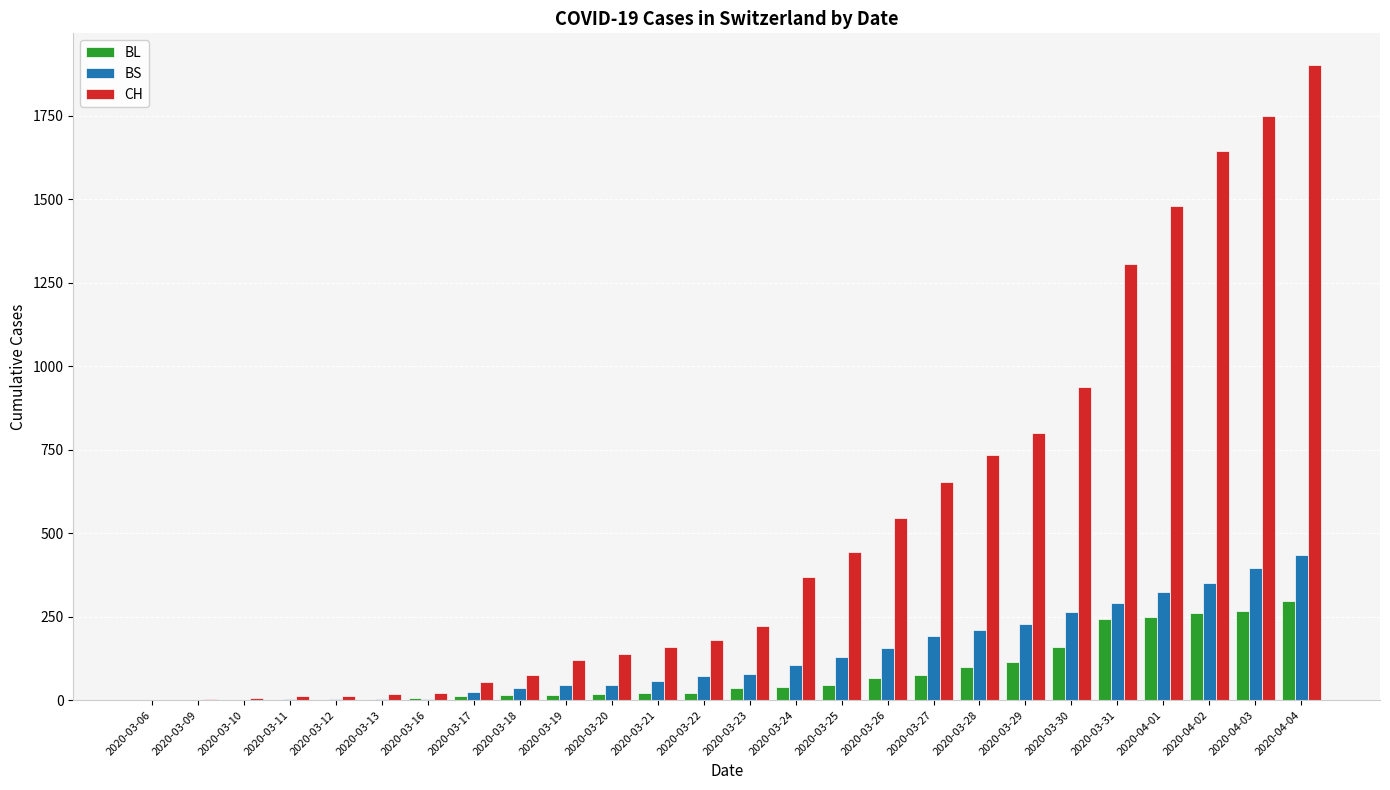

Which series changed the most between 2020-03-17 and 2020-03-24?

CH